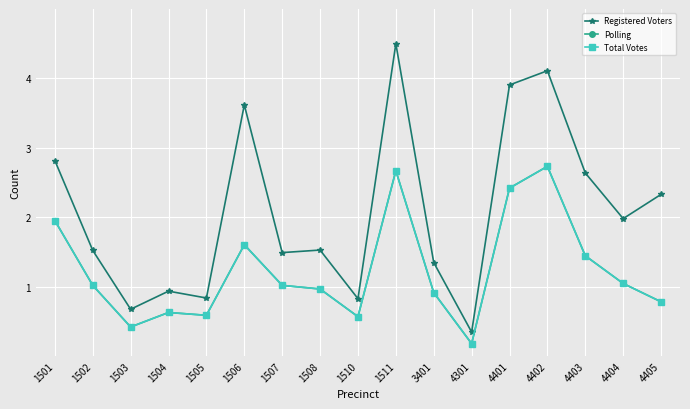

Between 1510 and 4301, which is larger?

1510